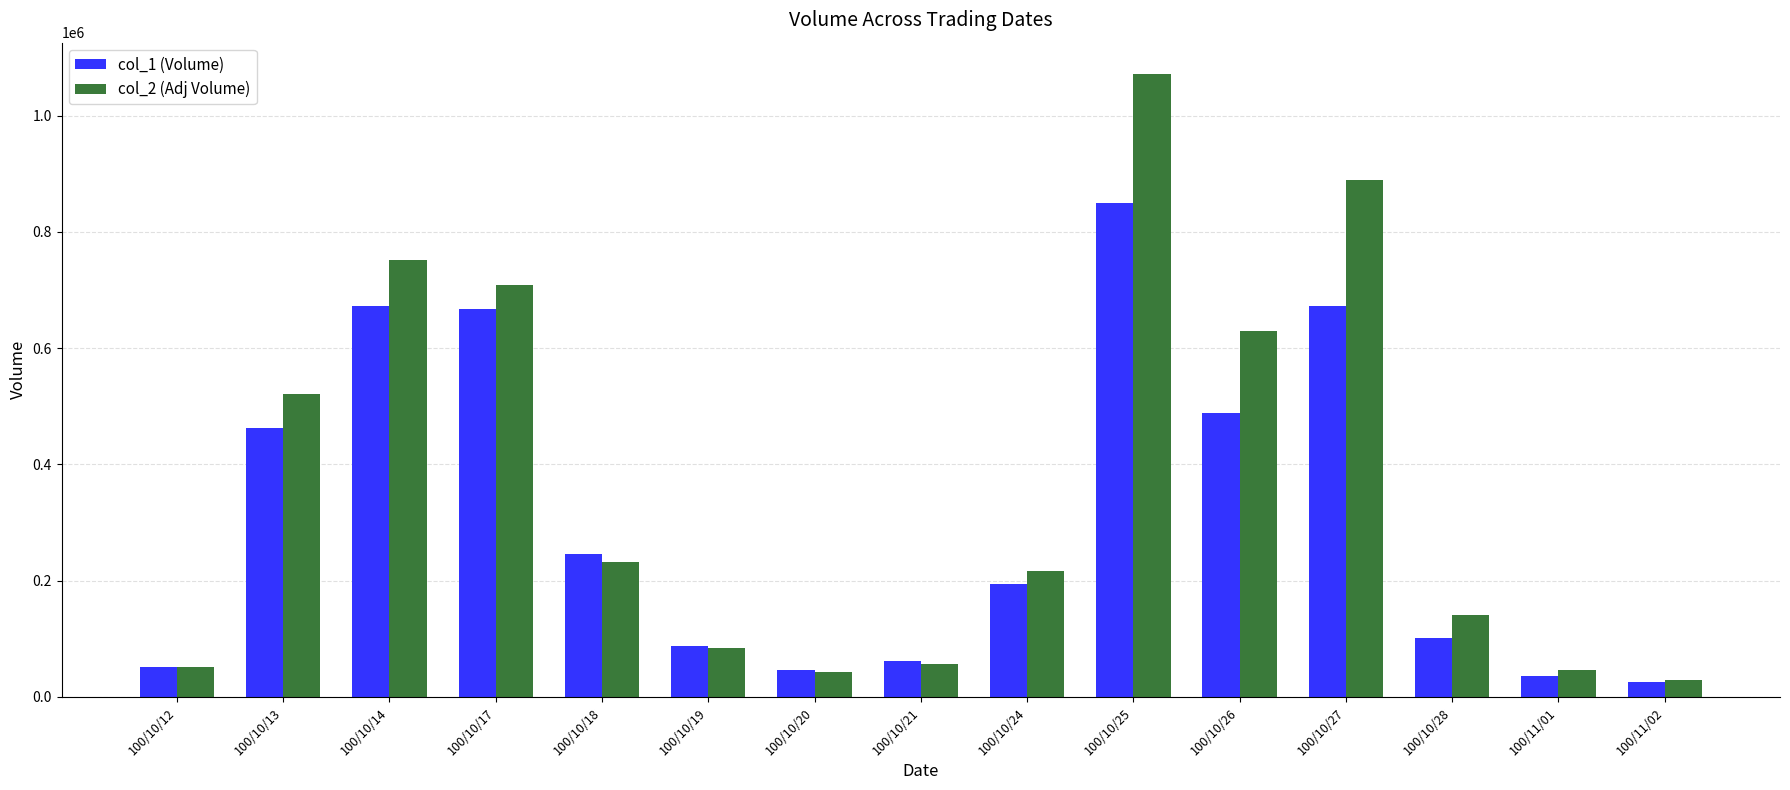

The value of col_2 (Adj Volume) at 100/10/20 is 43630. True or false?

True